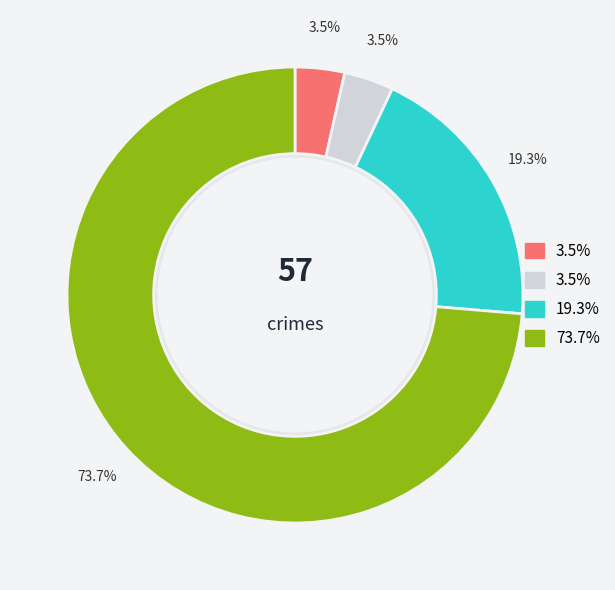

How many segments does this pie chart have?

4